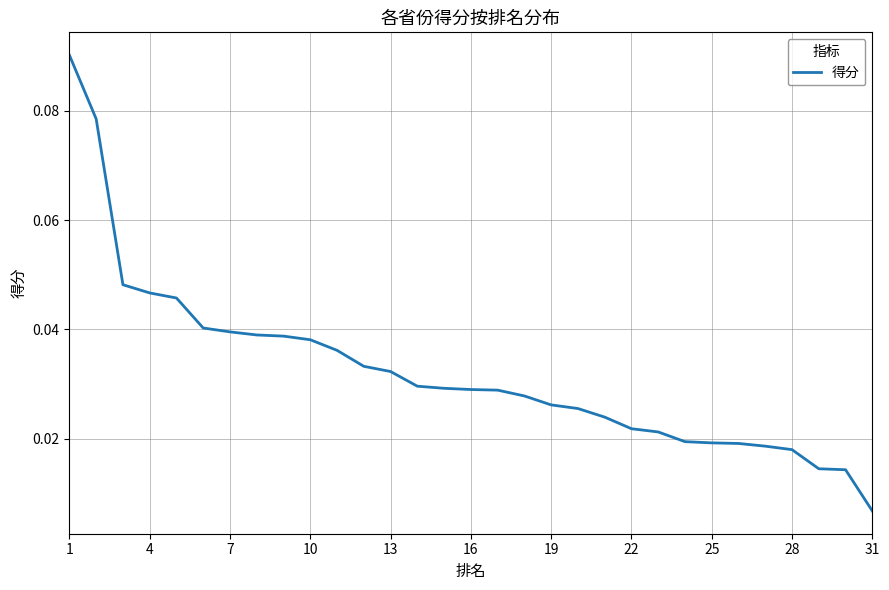

Which label corresponds to the smallest value in the chart?

31